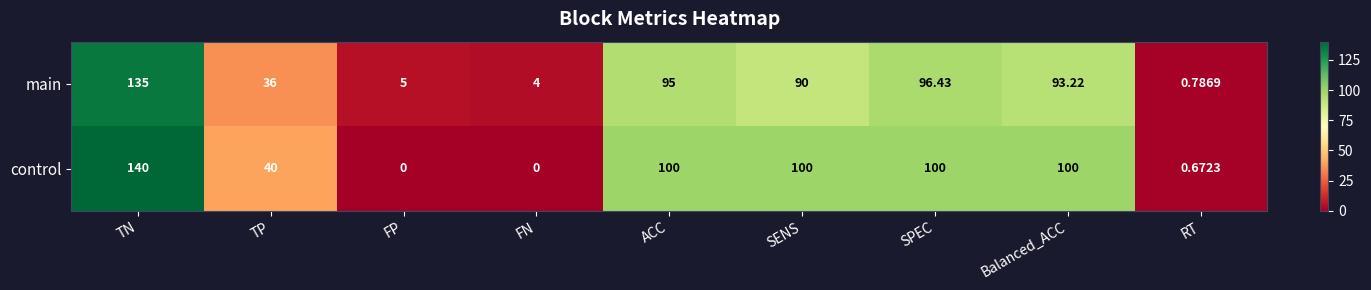

Which category has the highest value in the control series?

TN